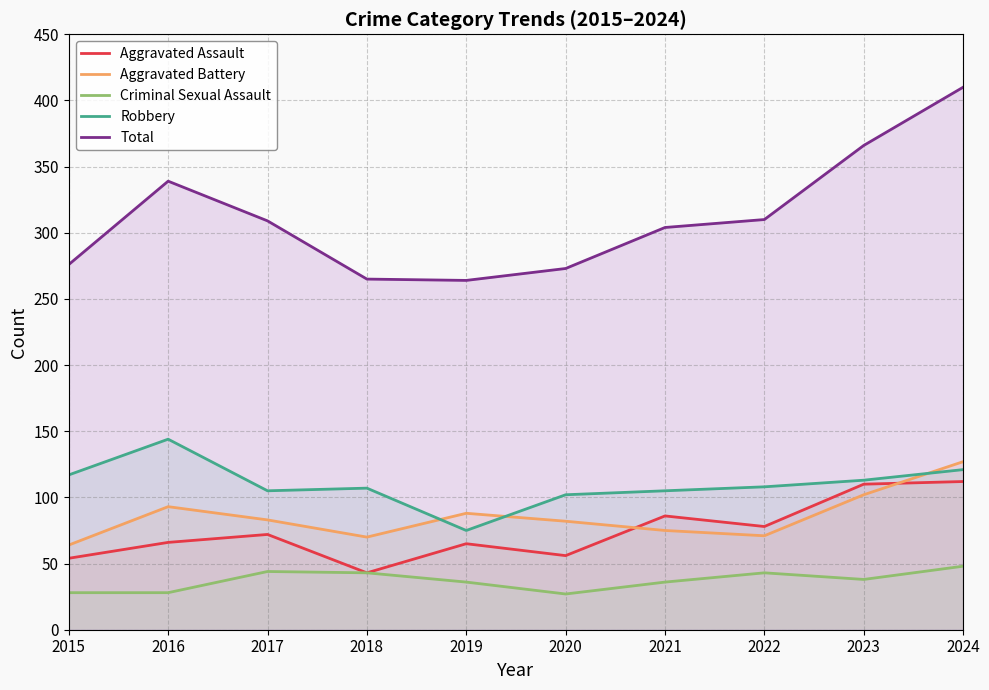

Between 2016 and 2024, which series saw the biggest shift?

Total